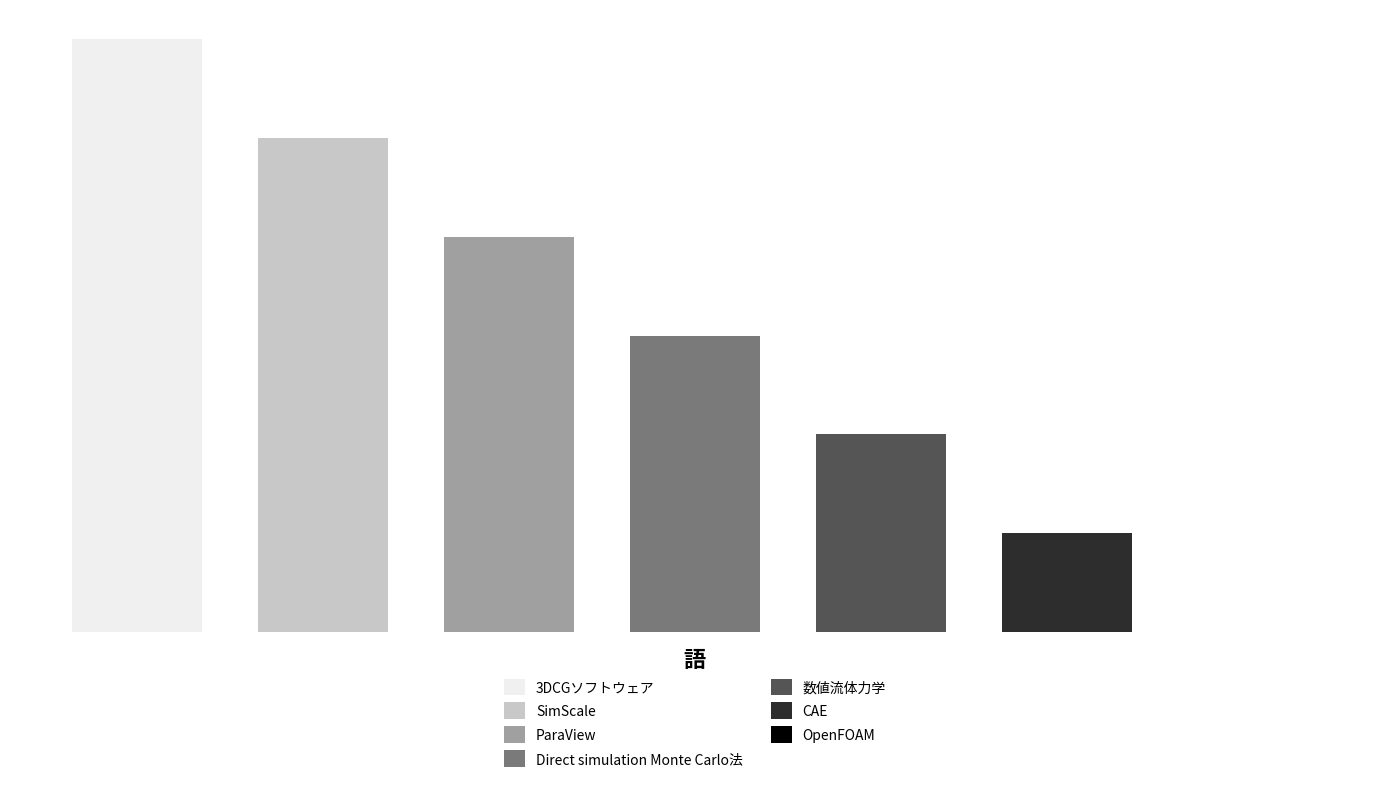

How many positive values are there?

6